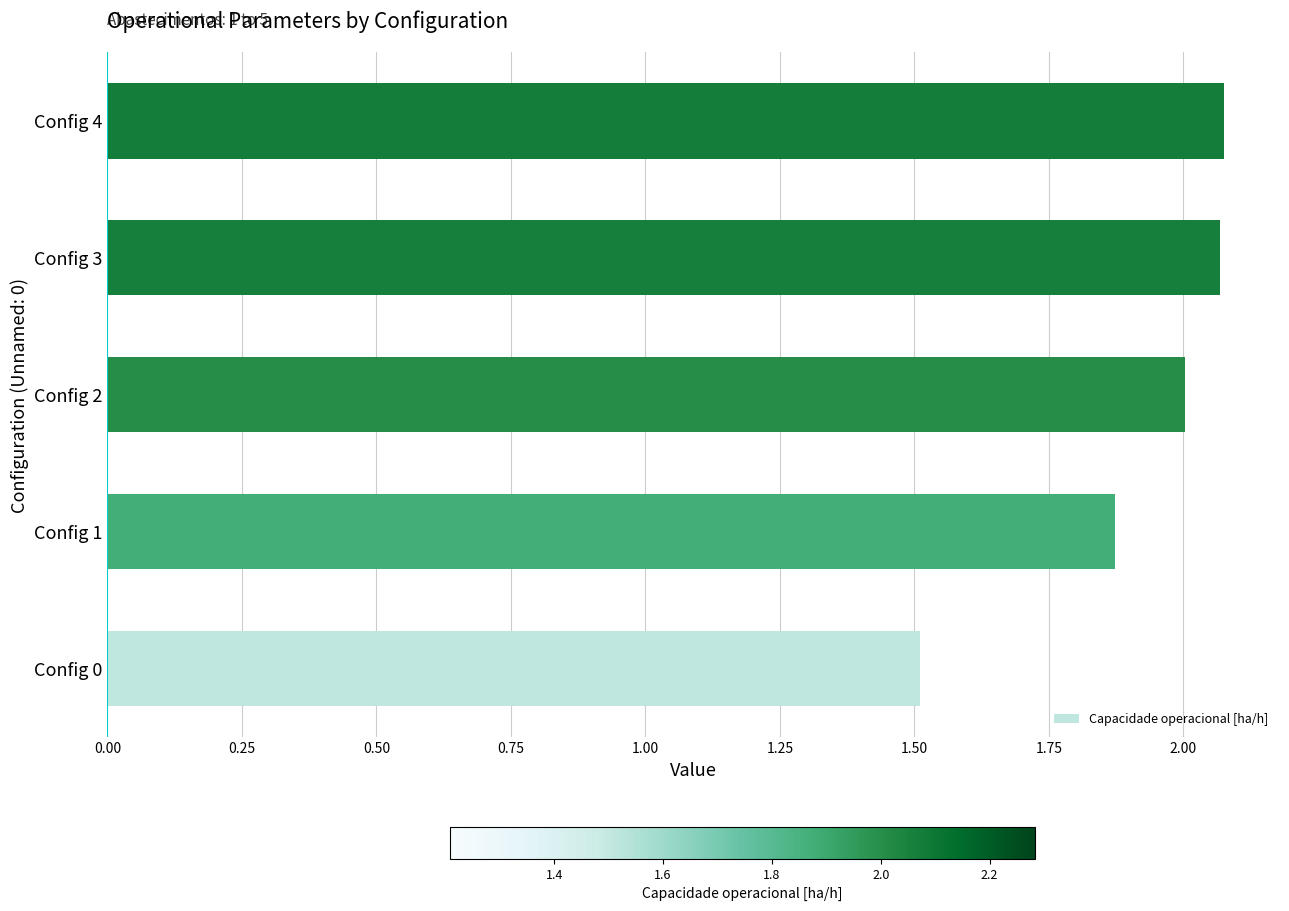

What is the approximate value at Config 0?

1.5